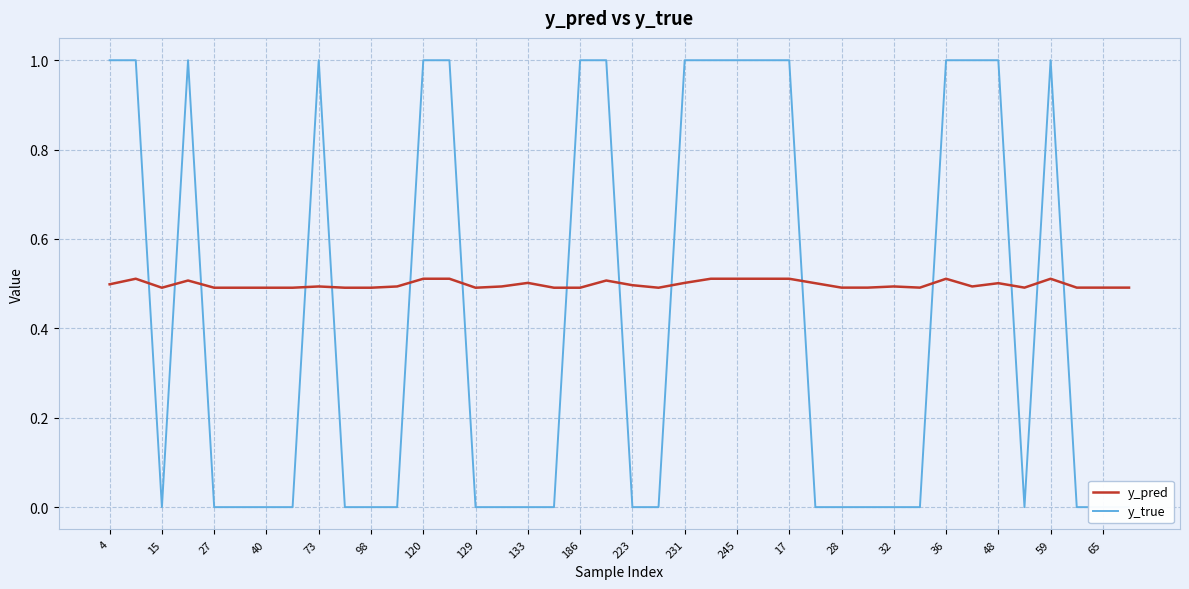

True or false: y_true has a value of 0.6 at 15.

False